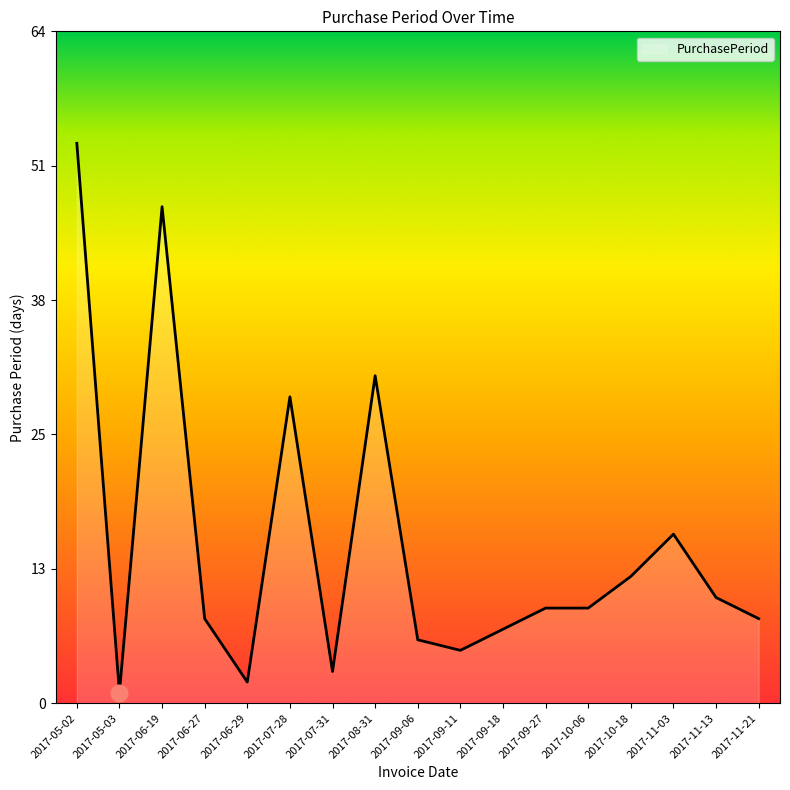

What is the maximum value shown in the chart?

53